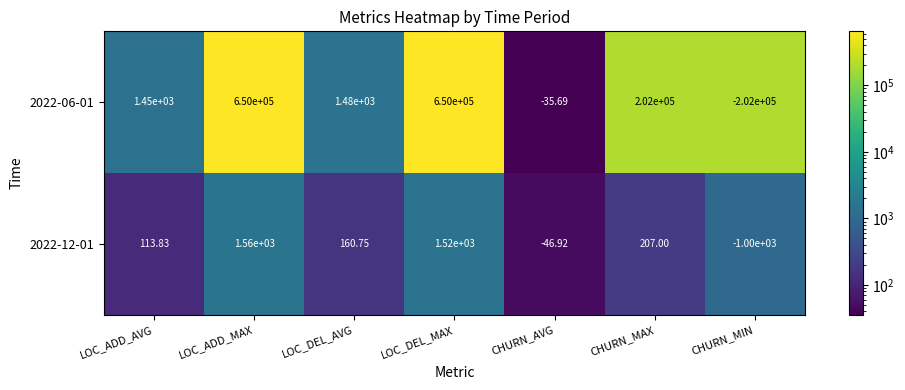

Is the value of 2022-12-01 at LOC_ADD_MAX greater than the value of 2022-06-01 at LOC_ADD_AVG?

Yes